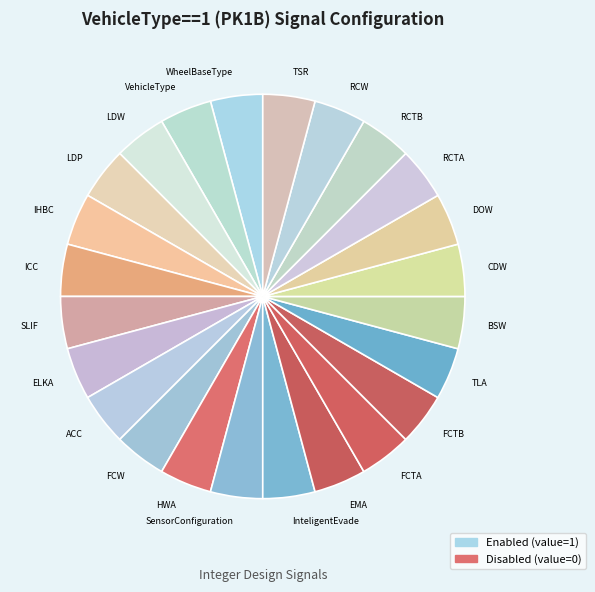

Does FCTB represent more than half of the total?

No